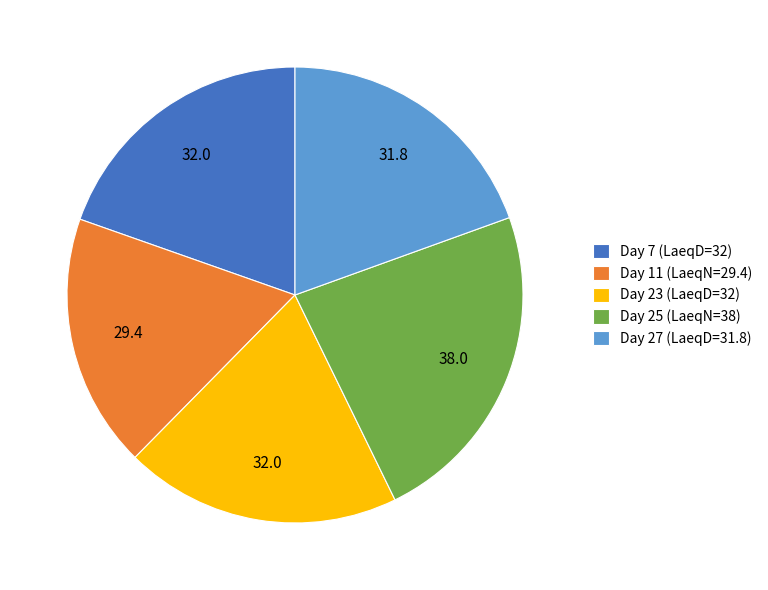

Is Day 7 (LaeqD=32) the majority of the pie?

No